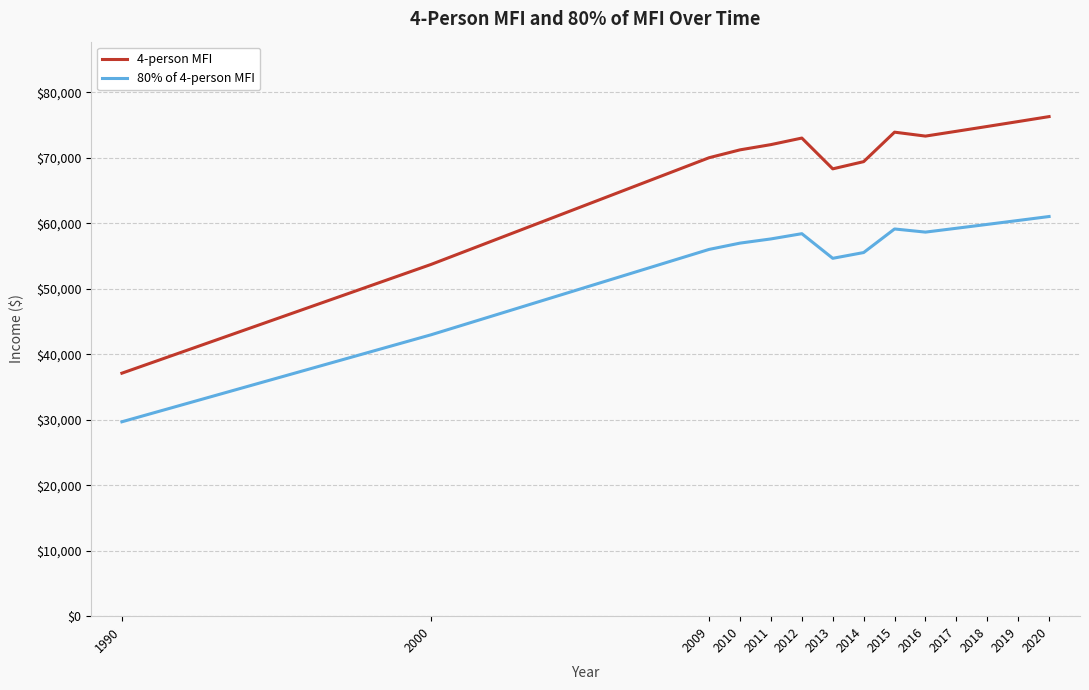

What is the difference between the maximum and minimum values in the 80% of 4-person MFI series?

31341.0